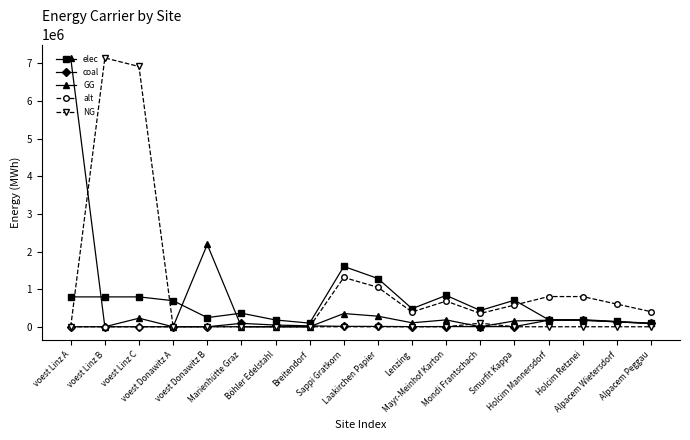

True or false: elec and NG cross at least once.

True